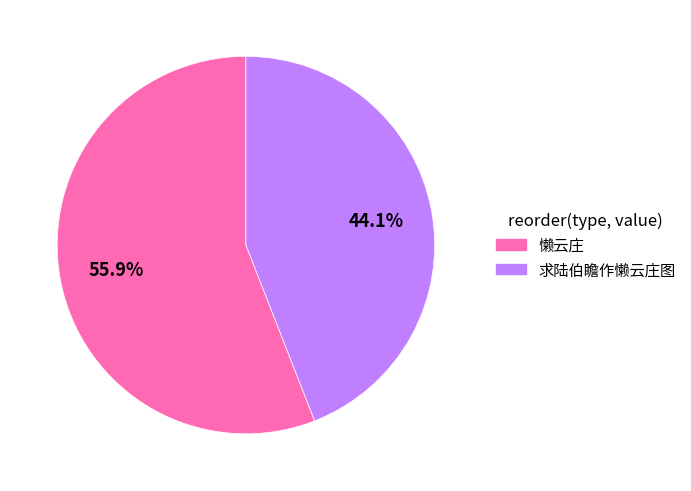

How much of the chart is everything except 求陆伯瞻作懒云庄图?

55.9%